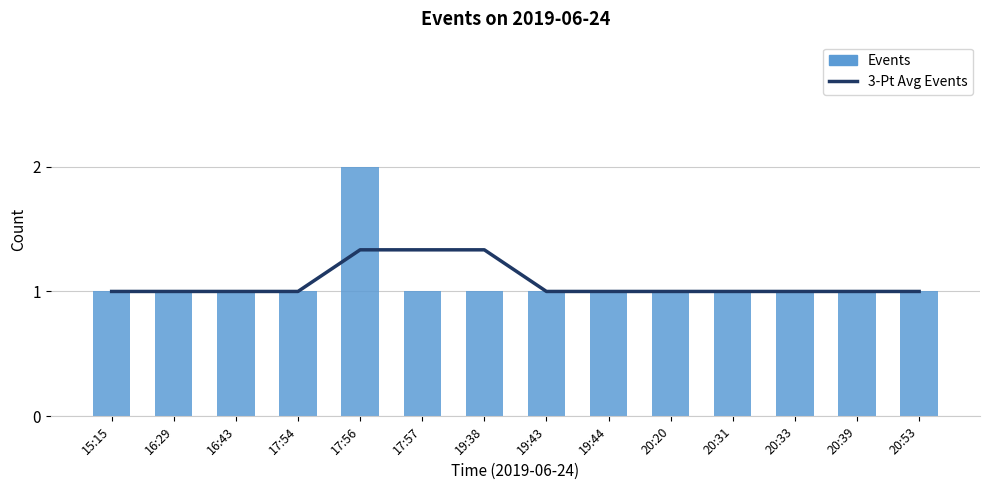

What is the difference between the maximum and minimum values in the Events series?

1.0